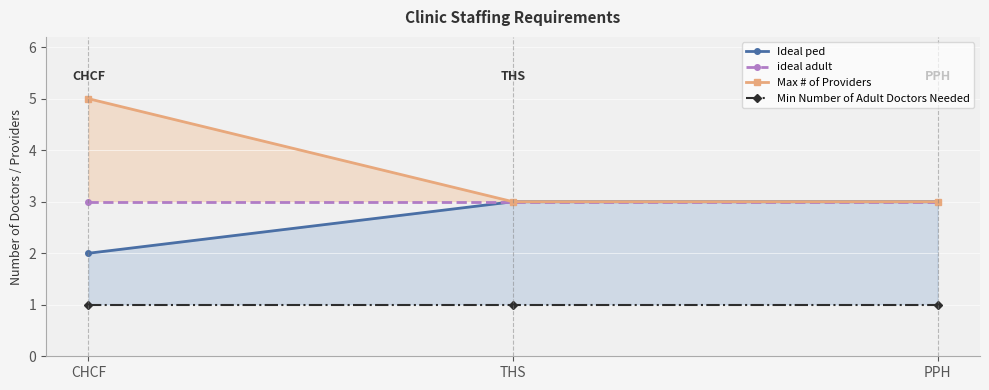

Where is ideal adult nearest to the value 3?

CHCF